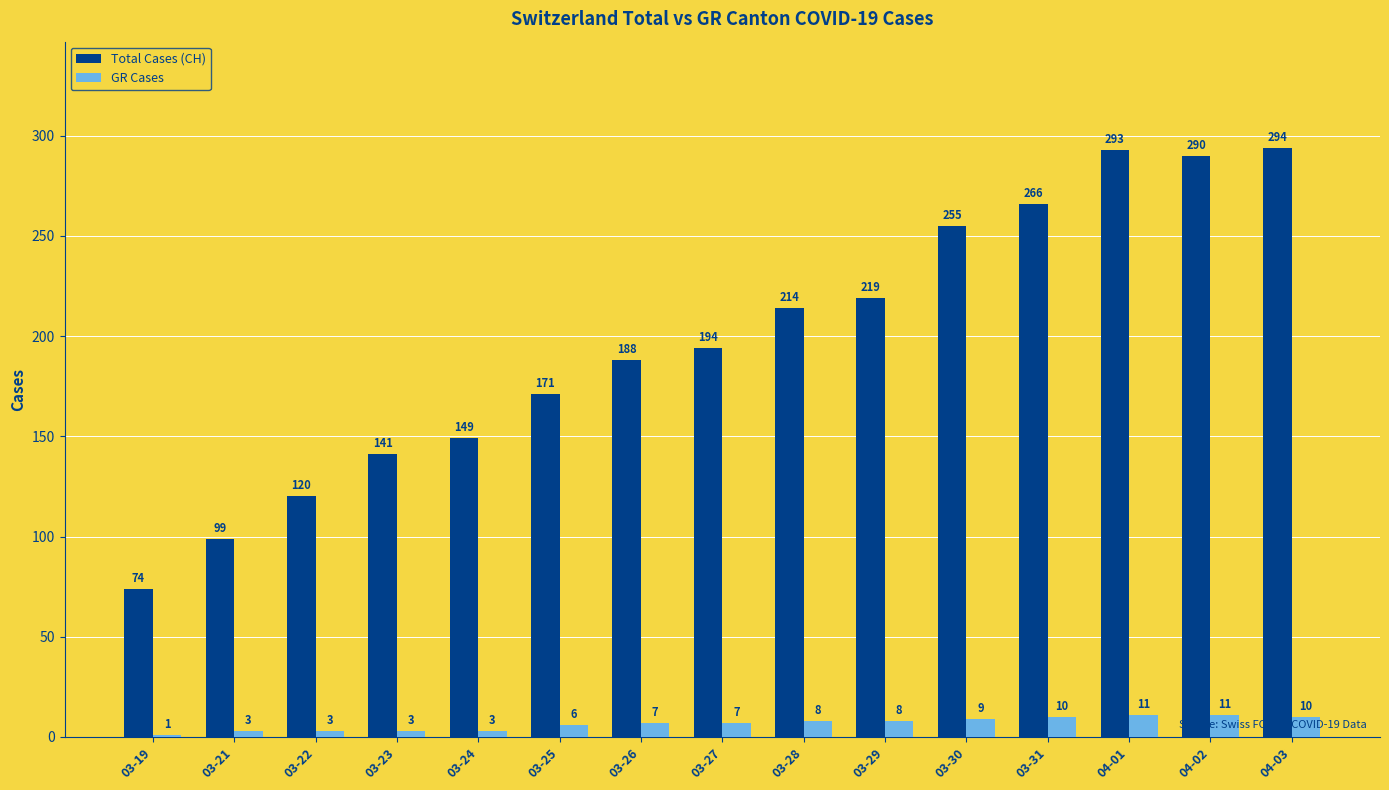

How many groups of bars are there?

15